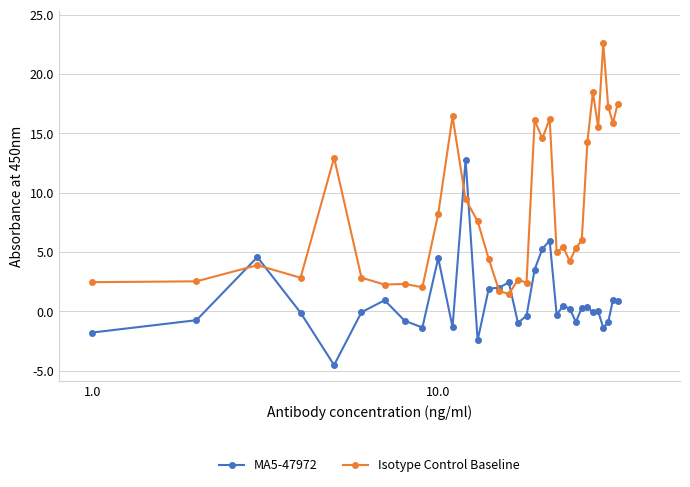

Which series has the widest spread of values?

Isotype Control Baseline